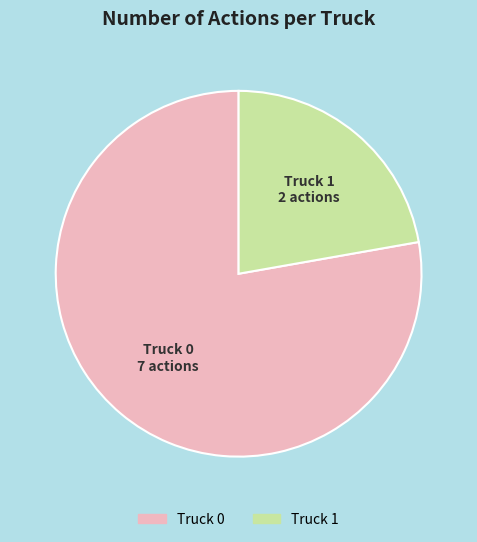

True or false: Truck 1 accounts for 10% of the total.

False